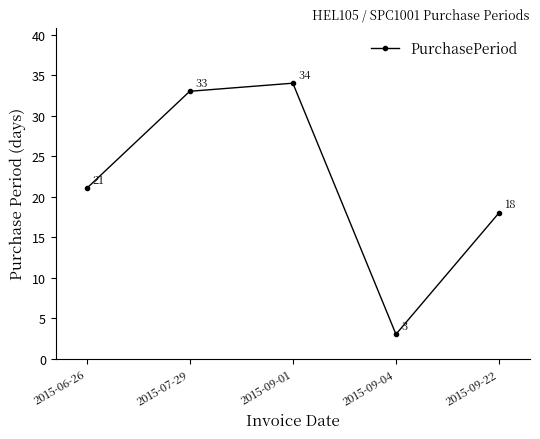

Where is the data nearest to the value 18?

2015-09-22